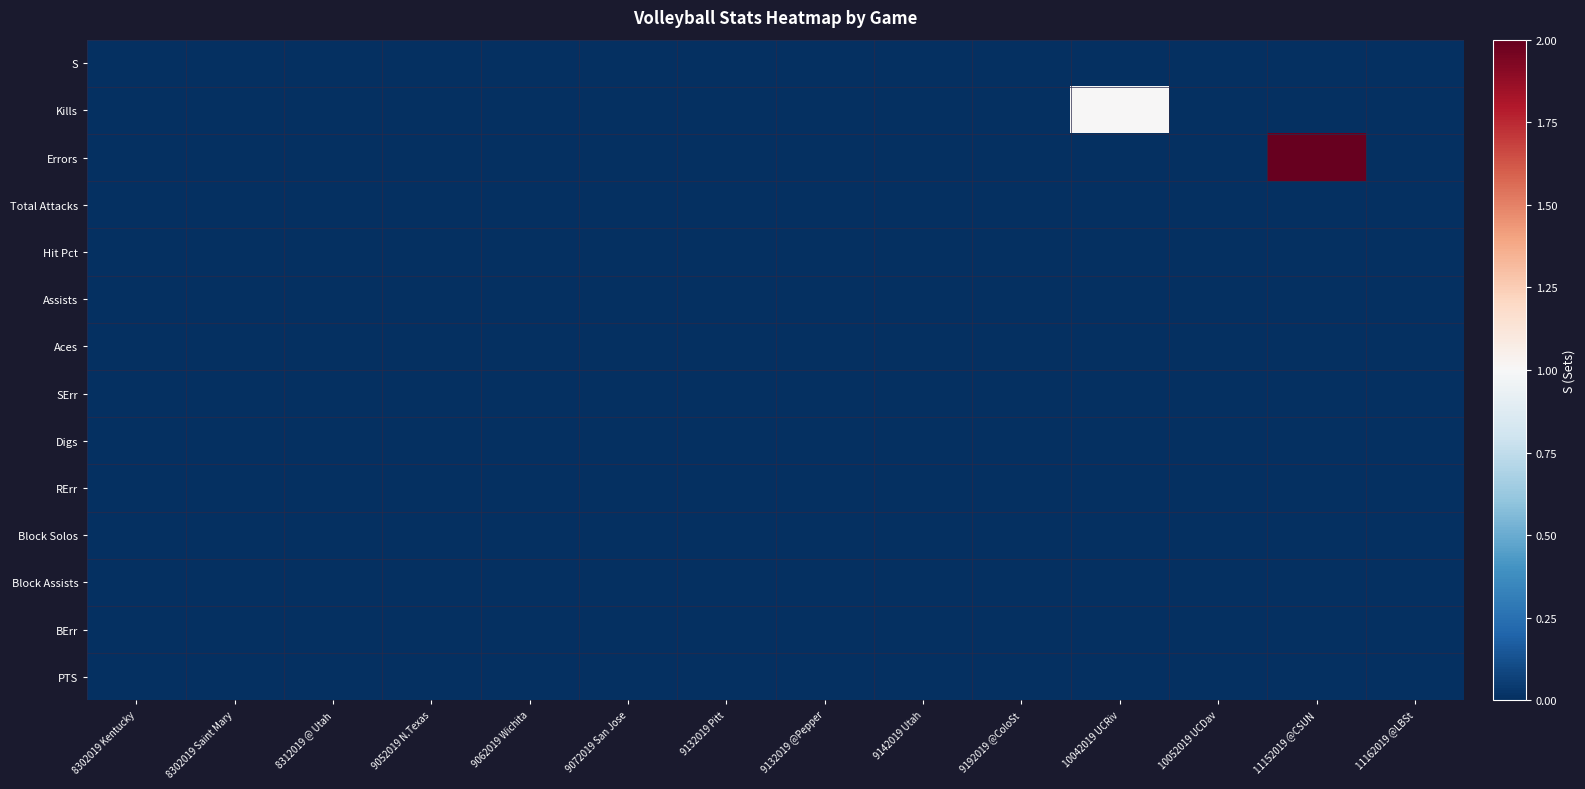

At which category does the chart reach its peak across all series?

11152019 @CSUN